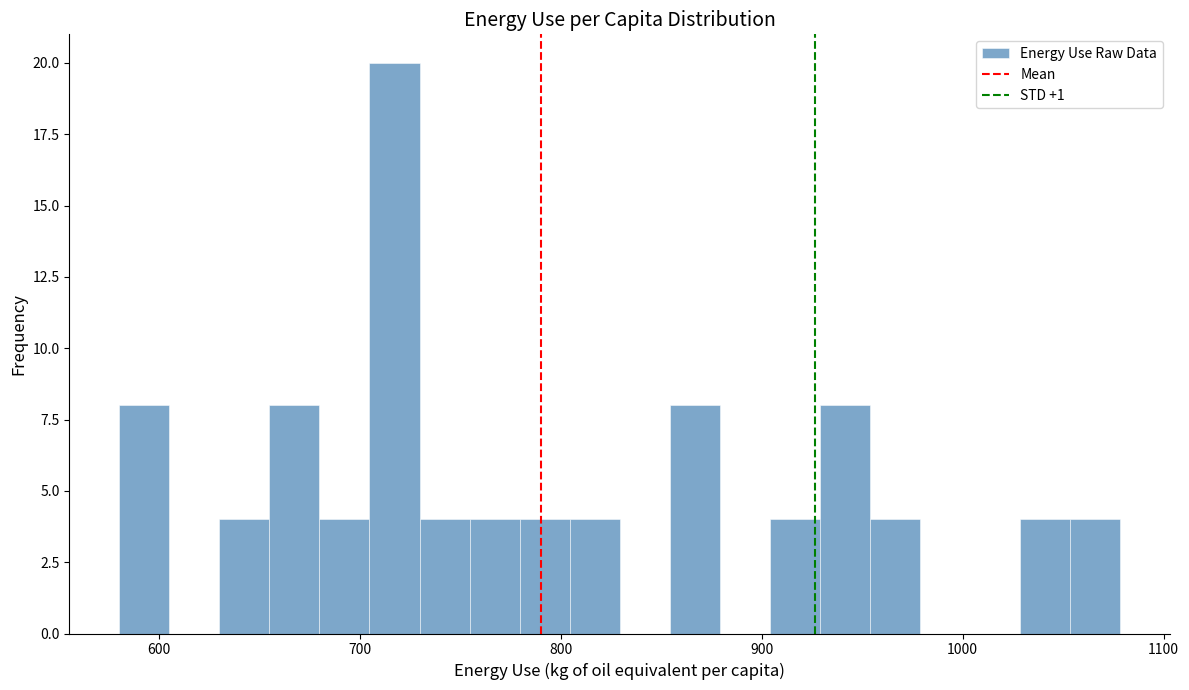

Around what value on the x-axis is the tallest bar? Give the approximate position of its centre, as read against the axis.

720